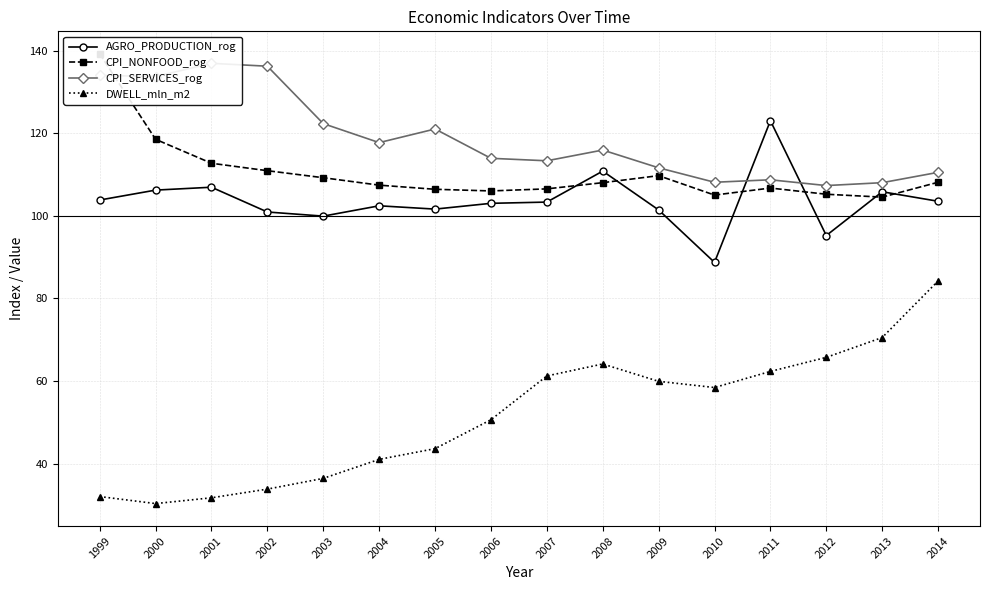

Is it true that CPI_NONFOOD_rog equals 106.5 at 2007?

True